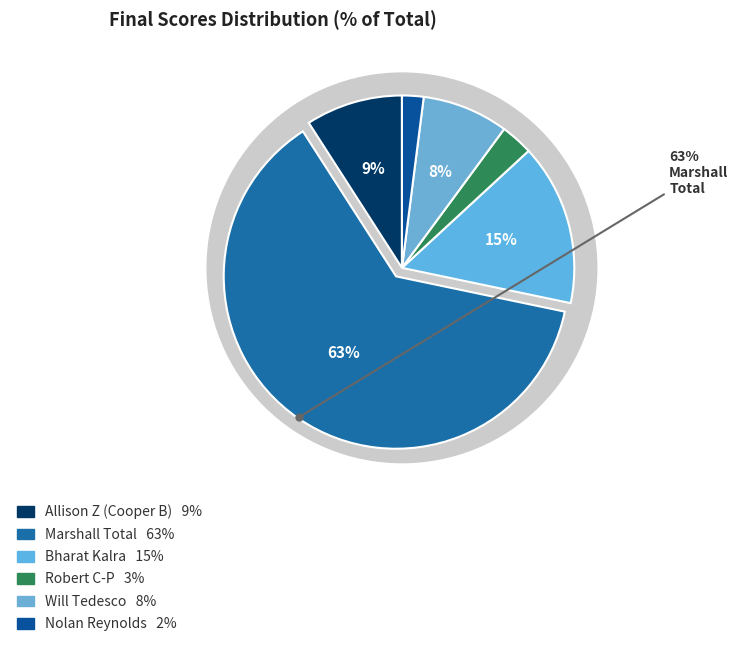

To the nearest percent, what portion does Robert Chitic-Patapievici represent?

3%